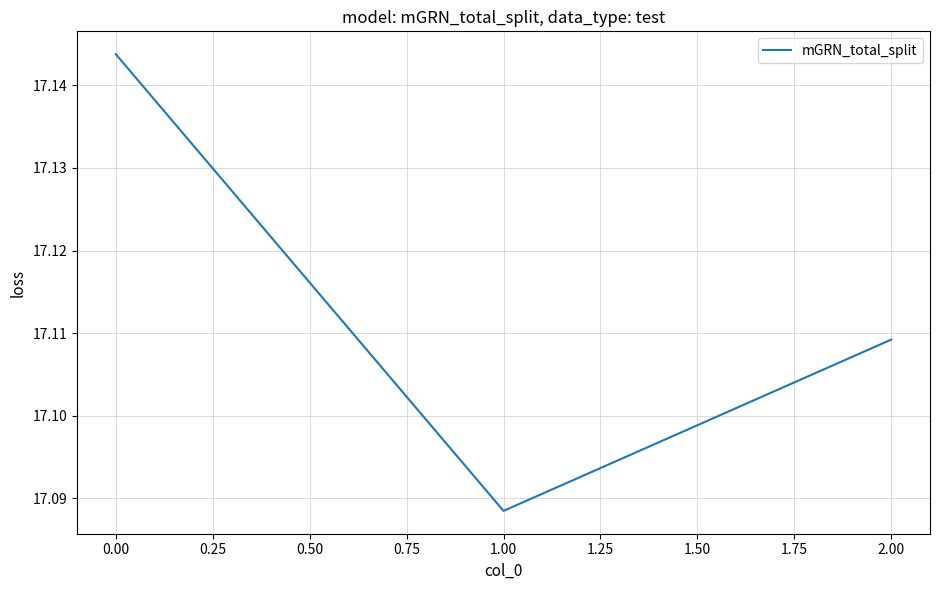

How many values are between 17 and 18?

3